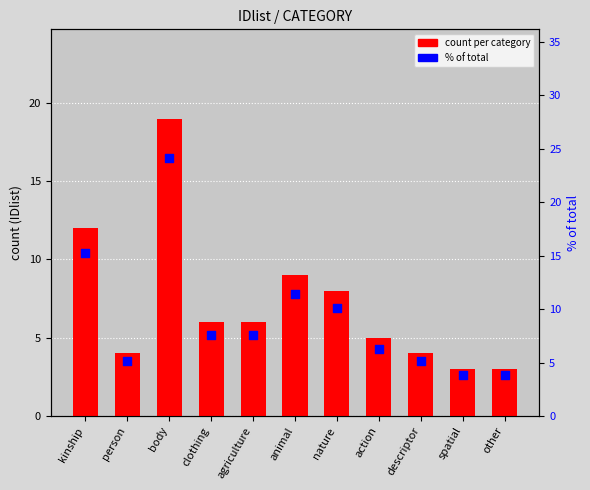

At how many categories does at least one series exceed 22?

1